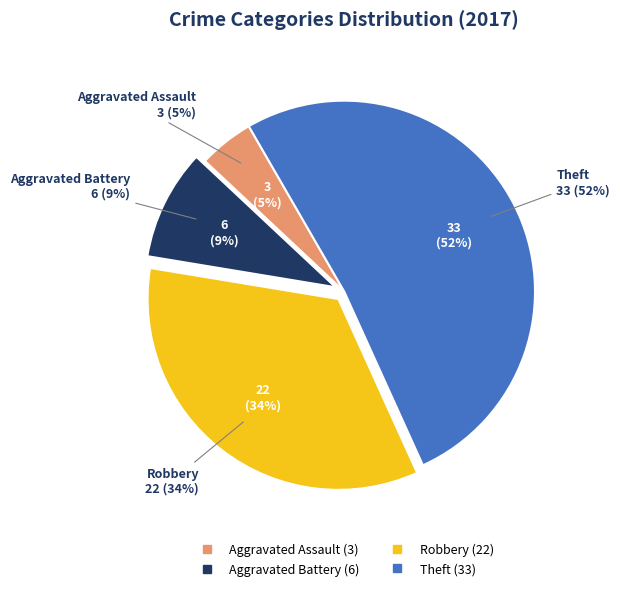

To the nearest percent, what percentage of the pie is Robbery?

34%